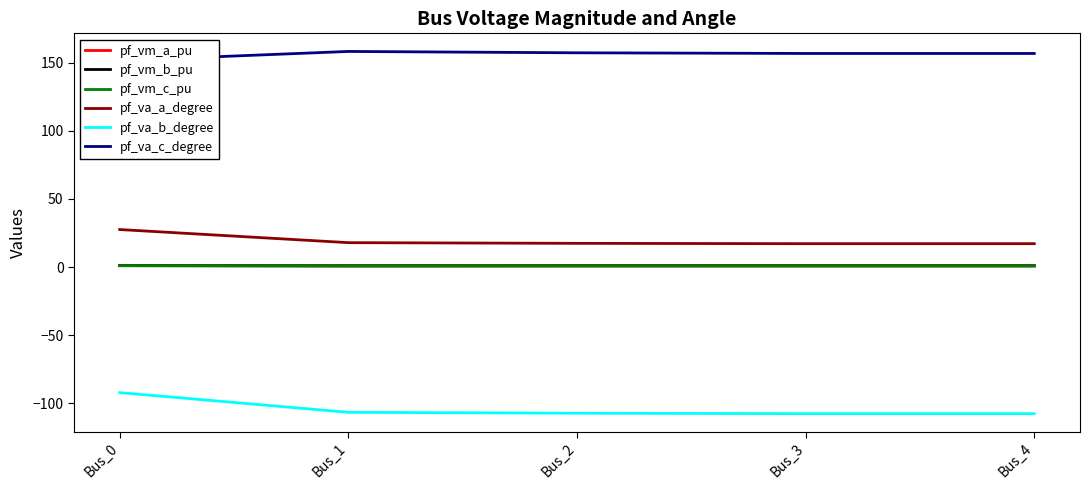

What is the sum of the pf_vm_b_pu values at Bus_4 and Bus_0?

1.8